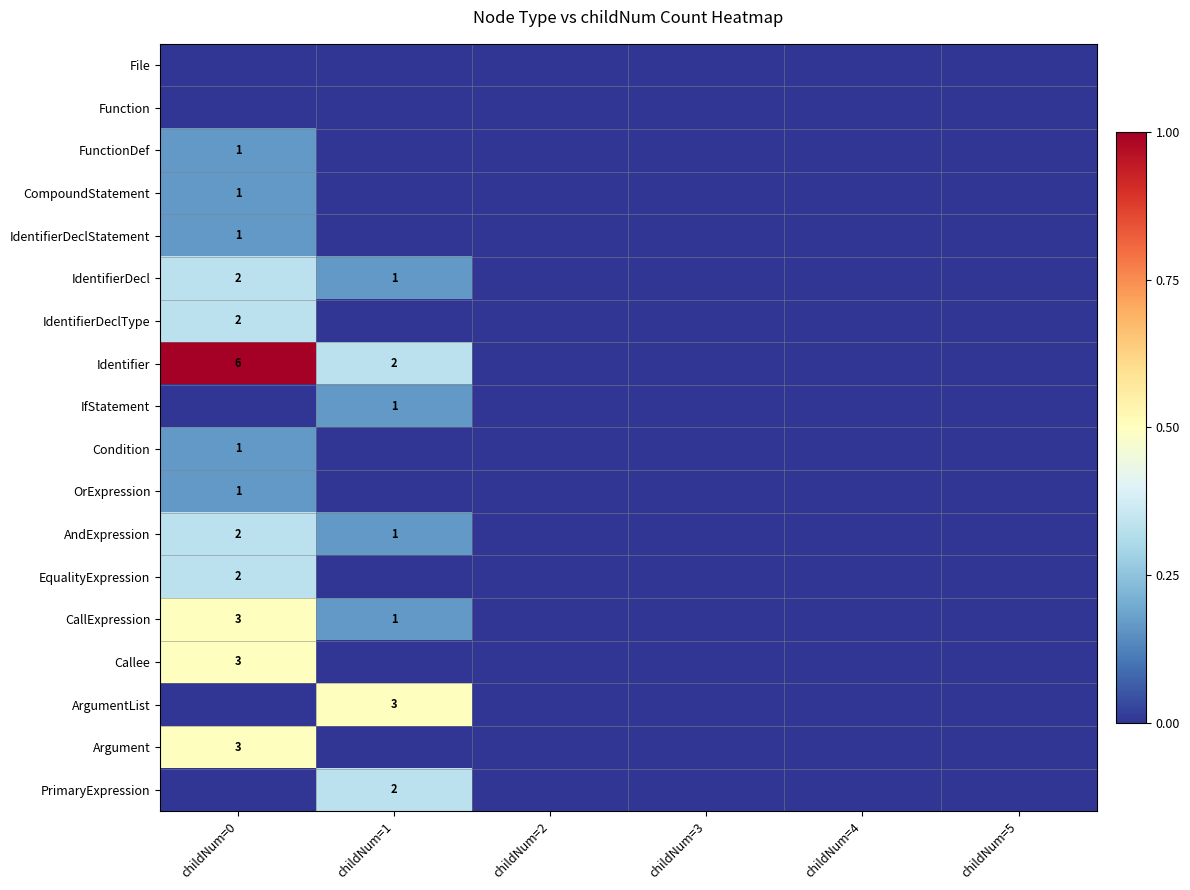

The value of CompoundStatement at childNum=0 is 0. True or false?

False